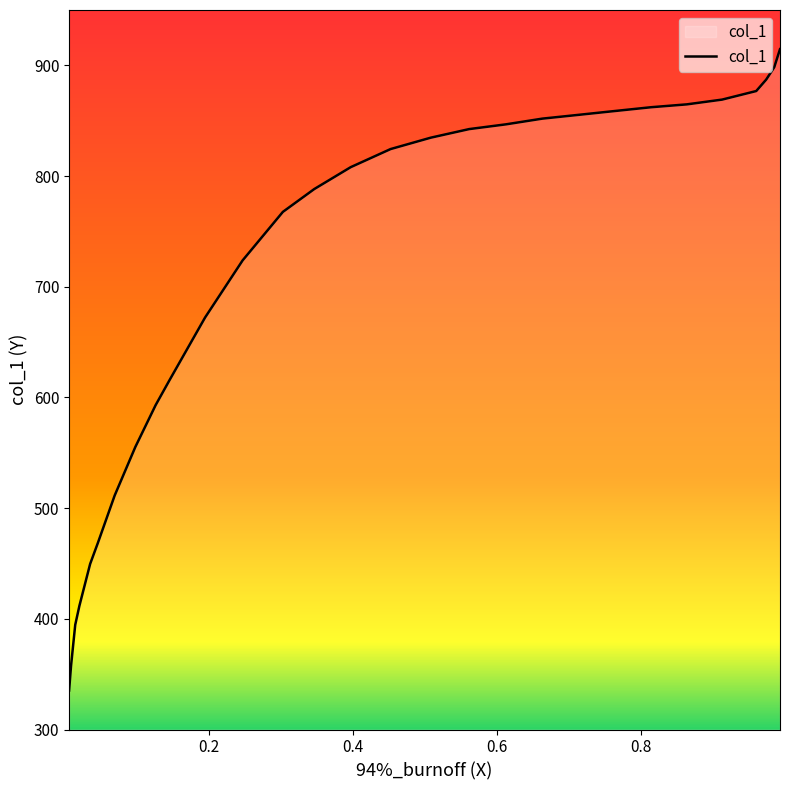

Rank the categories by value from lowest to highest.

0.0057, 0.0084, 0.0142, 0.02, 0.0349, 0.0456, 0.069, 0.0977, 0.1259, 0.145, 0.1945, 0.2466, 0.3025, 0.3461, 0.3967, 0.452, 0.5079, 0.5611, 0.6122, 0.6627, 0.7133, 0.7633, 0.8139, 0.8634, 0.9123, 0.9597, 0.9735, 0.9847, 0.9927